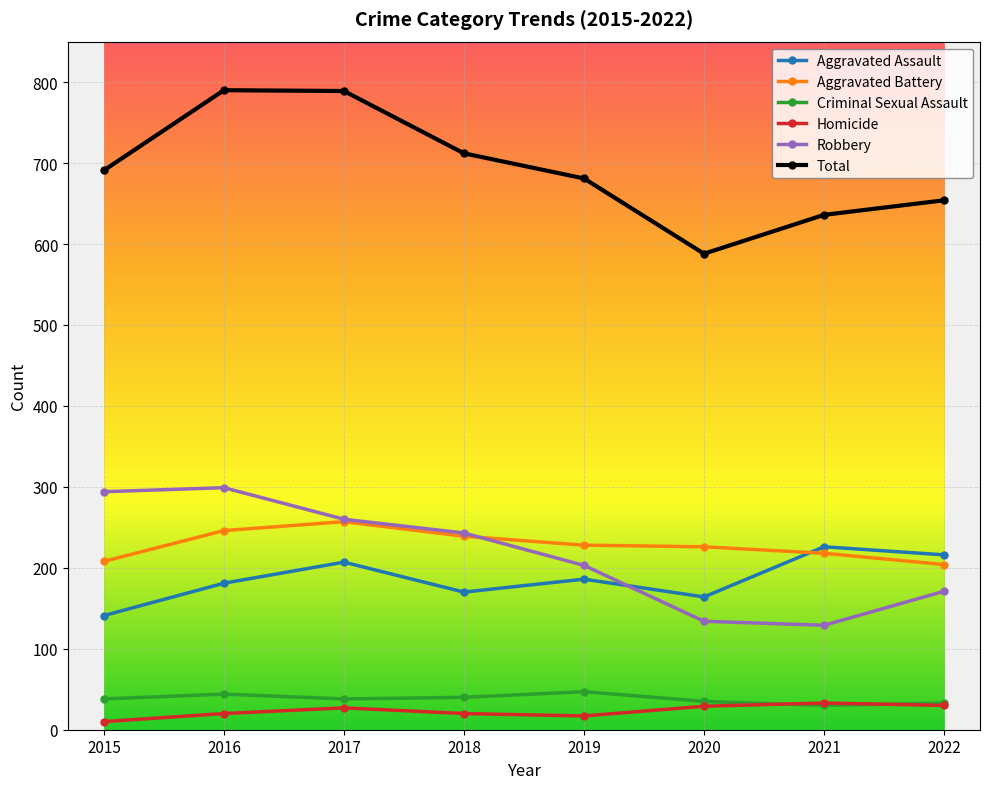

True or false: Aggravated Assault has more than 1 points higher than both neighbors.

True